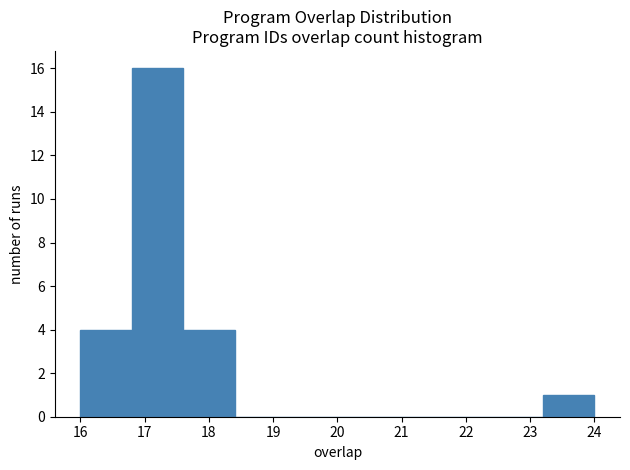

Reading left to right, transcribe this chart: for each bar, give the range it covers on the x-axis and its height. The values are not printed on the chart, so give them approximately, as read against the axis.

16.0 to 16.8: 4
16.8 to 17.6: 16
17.6 to 18.4: 4
18.4 to 19.2: 0
19.2 to 20.0: 0
20.0 to 20.8: 0
20.8 to 21.6: 0
21.6 to 22.4: 0
22.4 to 23.2: 0
23.2 to 24.0: 1